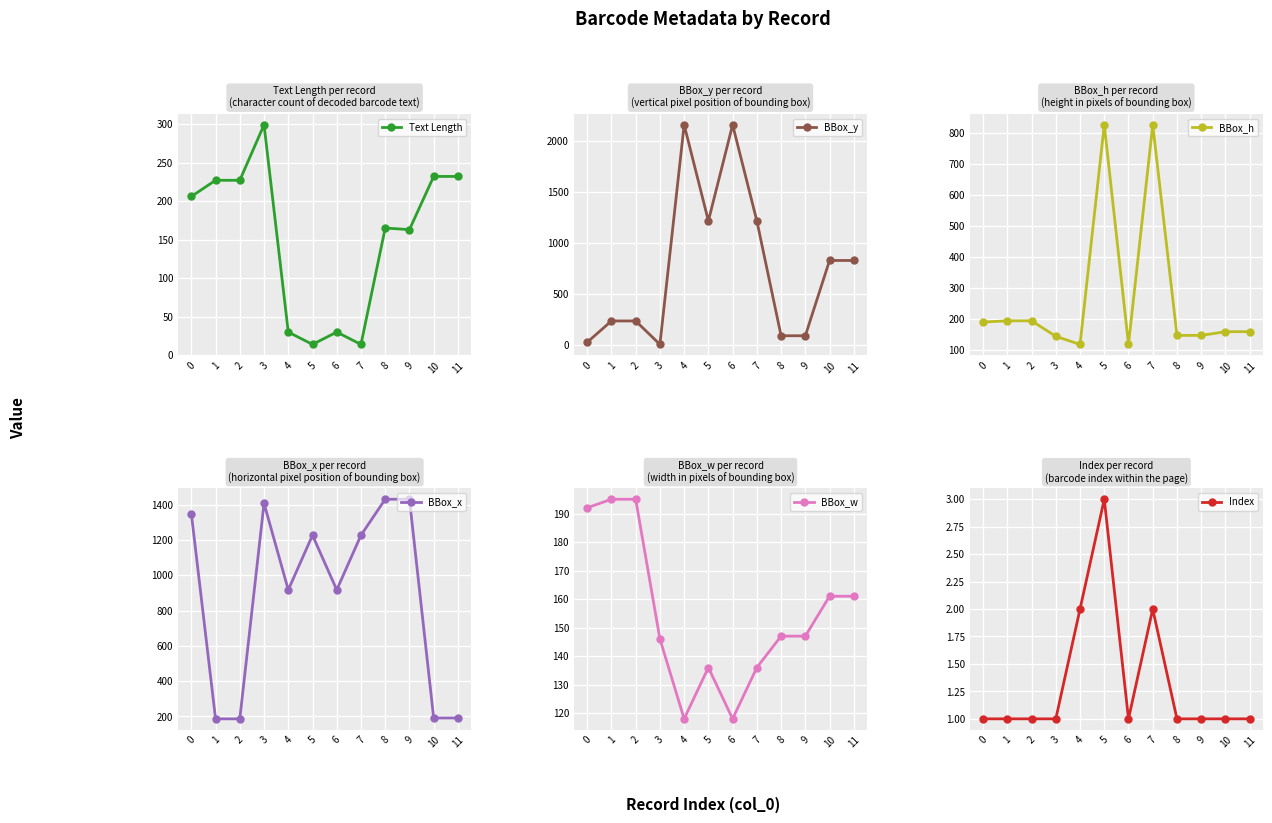

Which series changed the most between 1 and 10?

BBox_y